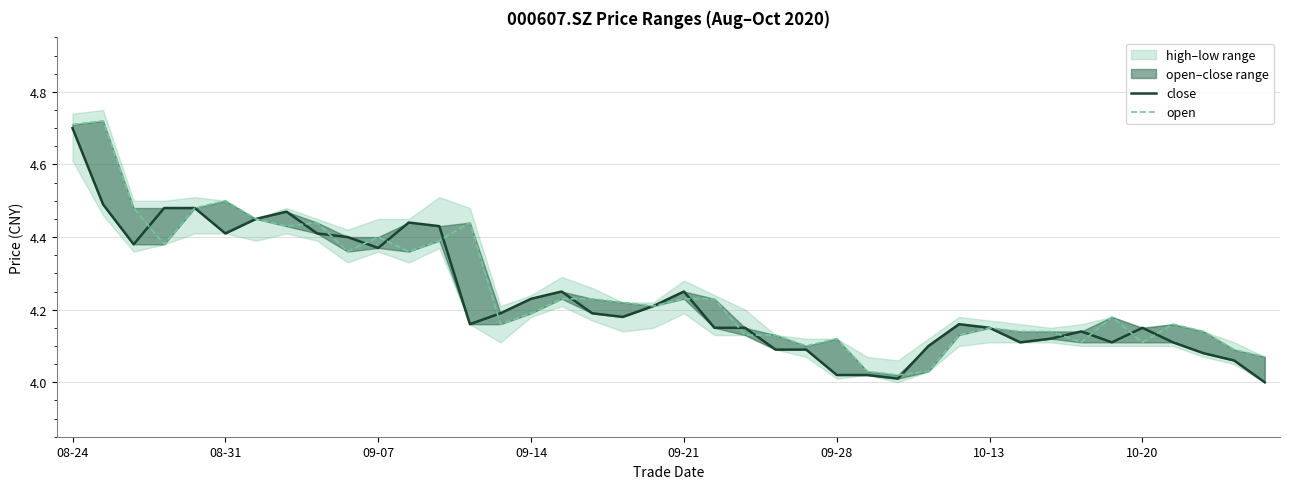

What is the value of the open point at the 15th from the left?

4.2